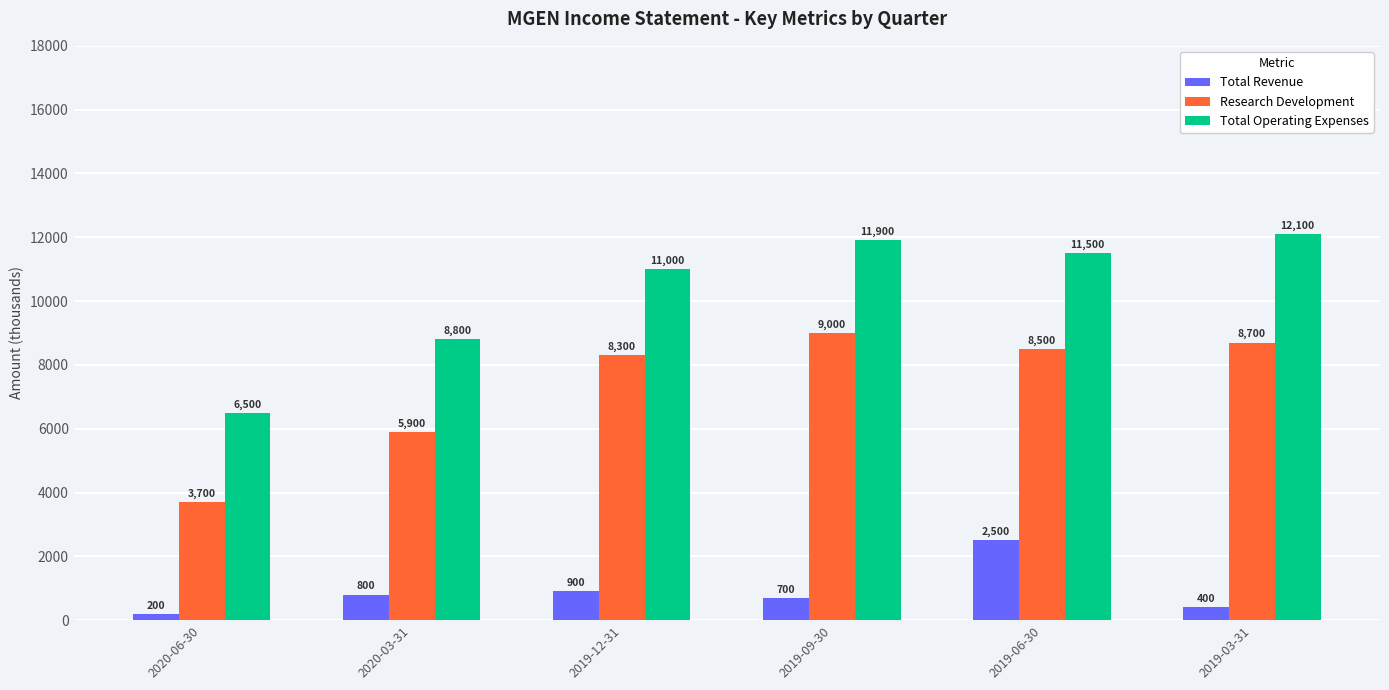

At which label does Total Operating Expenses first exceed 11500?

2019-09-30